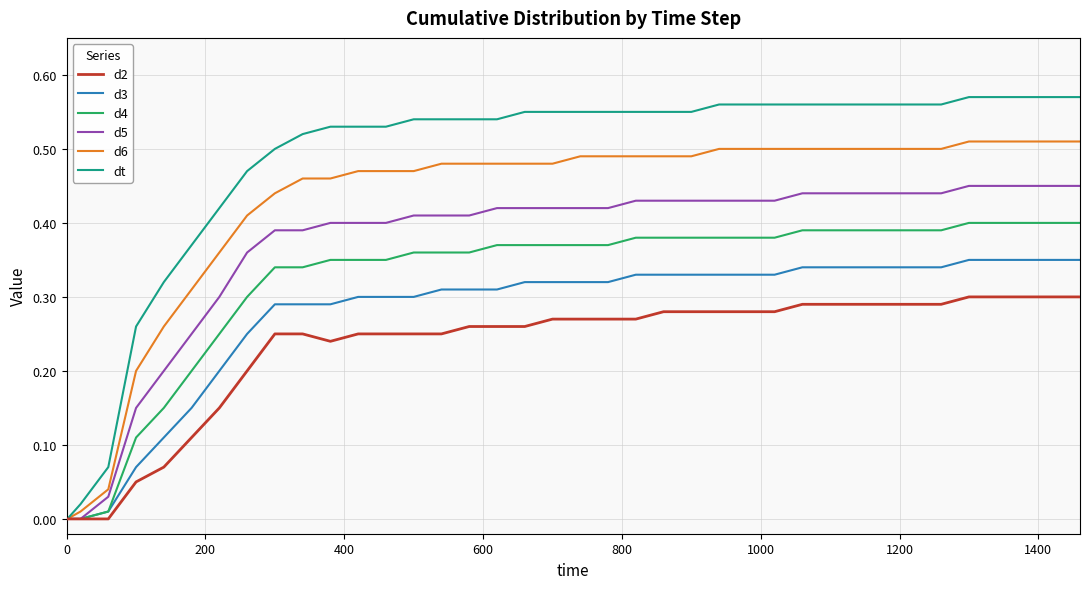

List the series in order of their overall mean, lowest first.

d2, d3, d4, d5, d6, dt